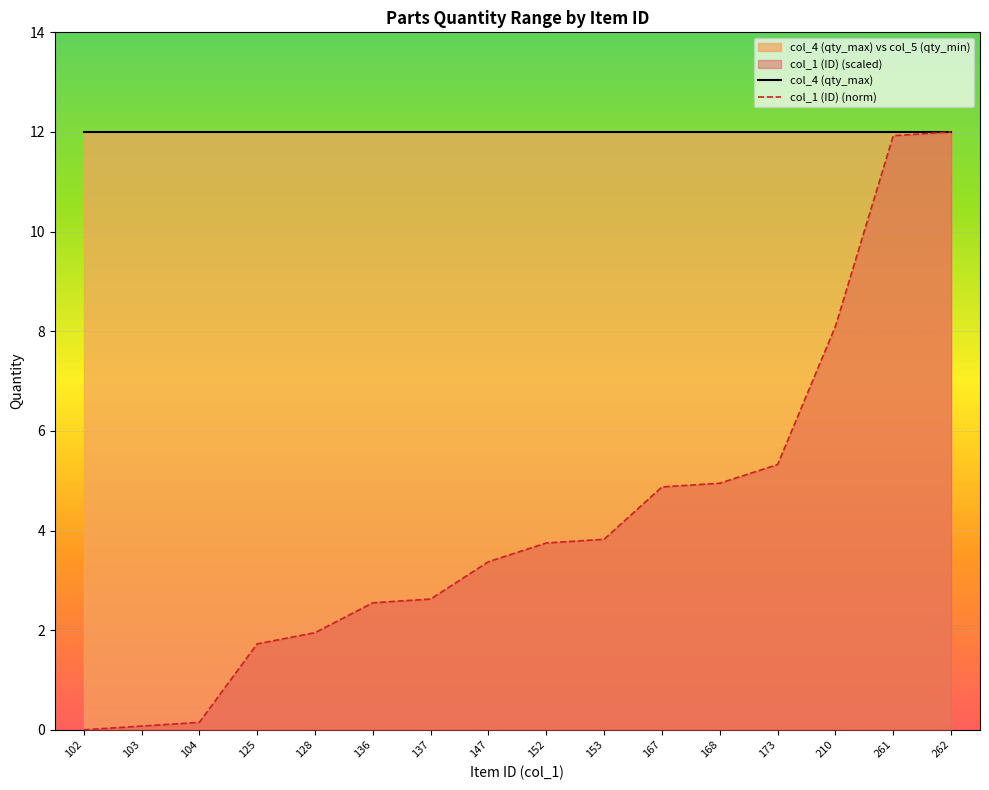

The value of col_4 (qty_max) at 153 is 18.6. True or false?

False